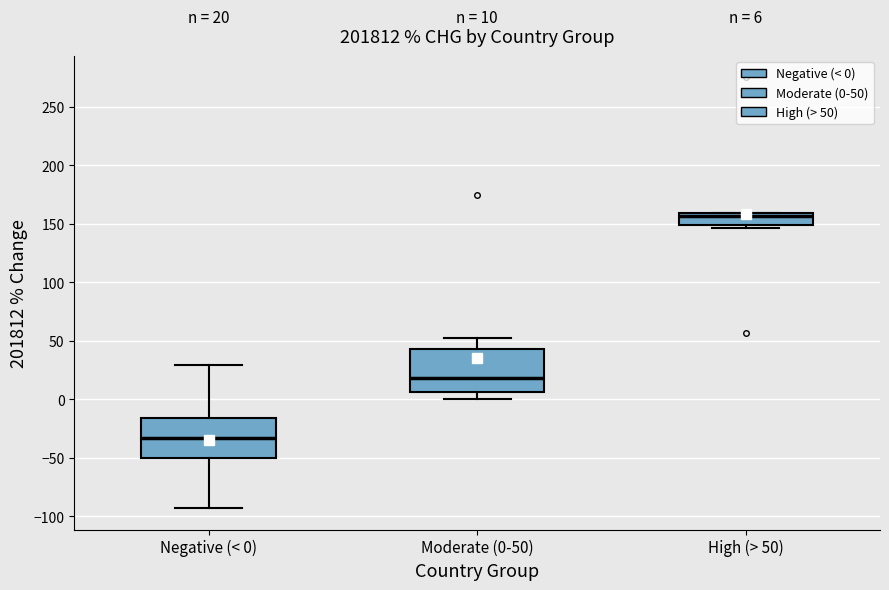

Which box has the highest median line?

High (> 50)